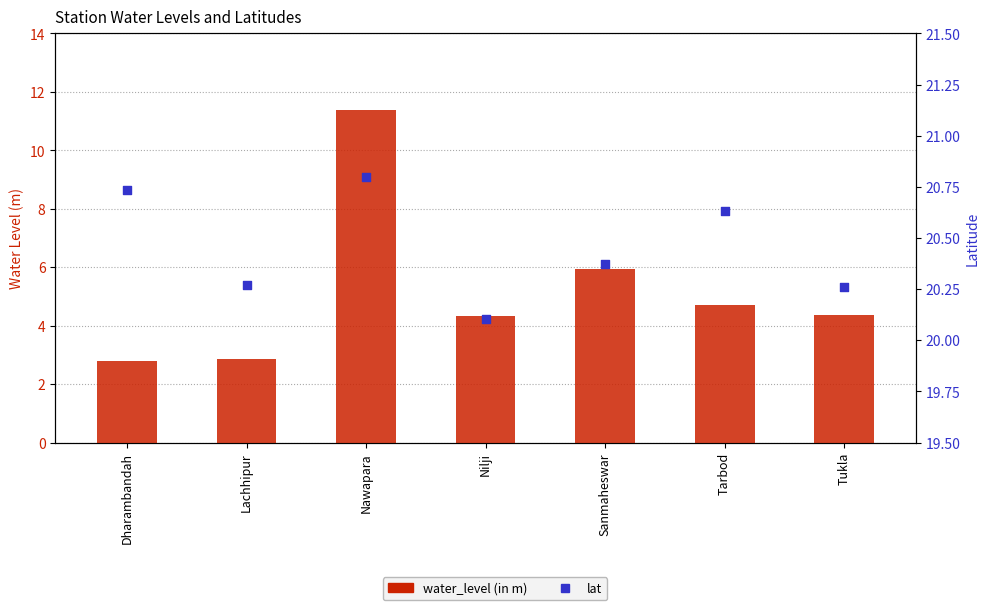

What are all the series names shown in the legend?

water_level (in m), lat